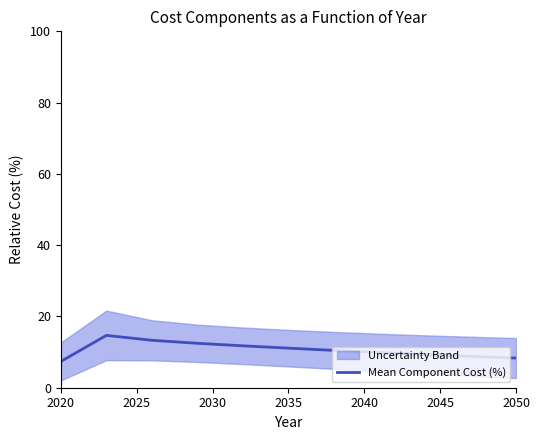

What is the minimum value for Mean Component Cost (%)?

7.4